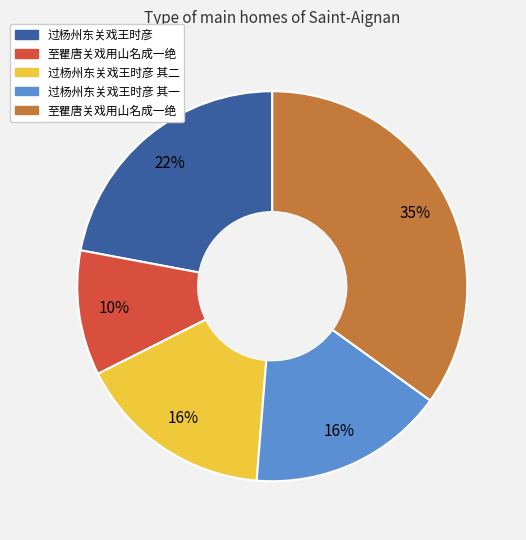

Is there a majority slice in this chart?

No